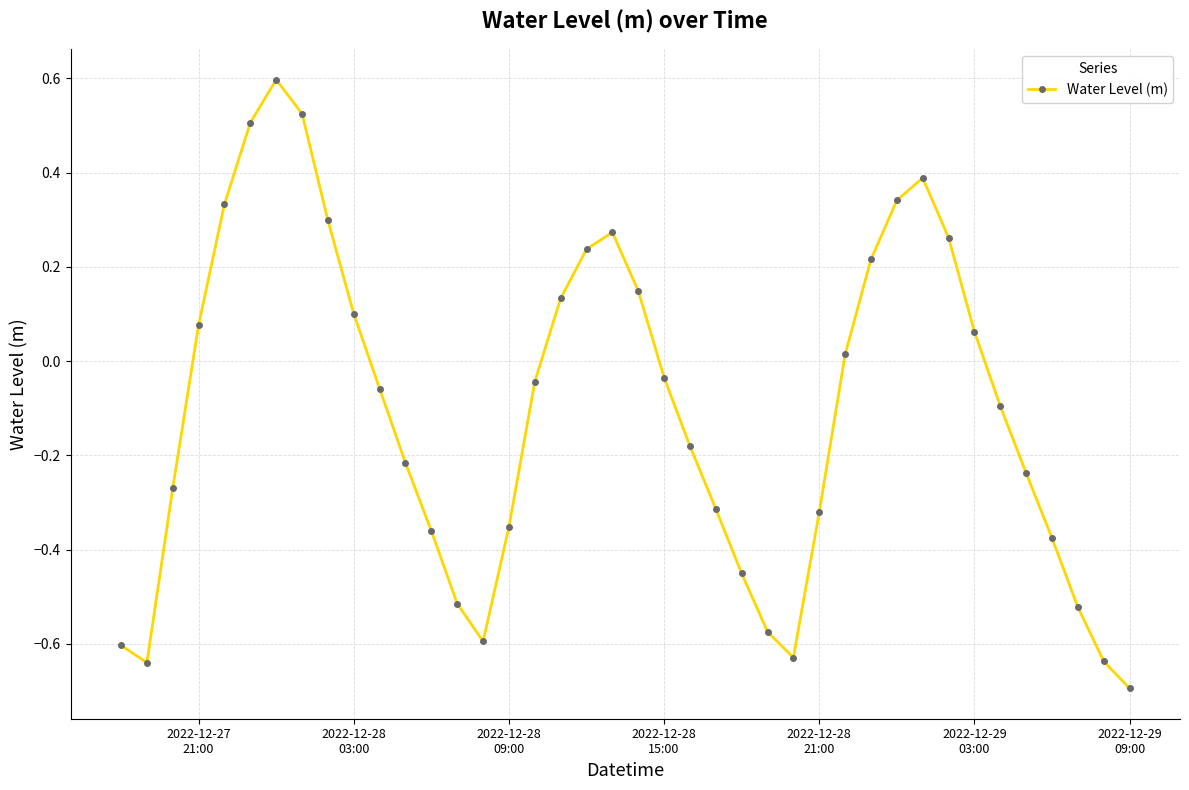

How many interior local peaks (higher than both neighbors) does the data have?

3